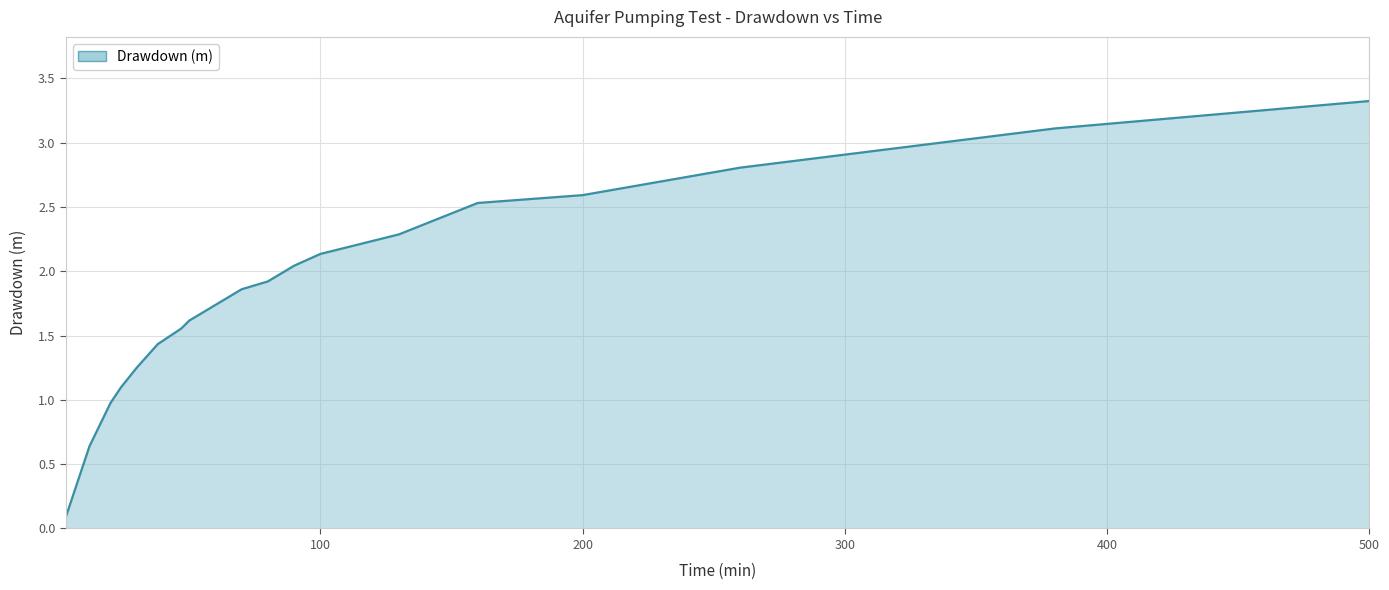

What is the maximum value shown in the chart?

3.3